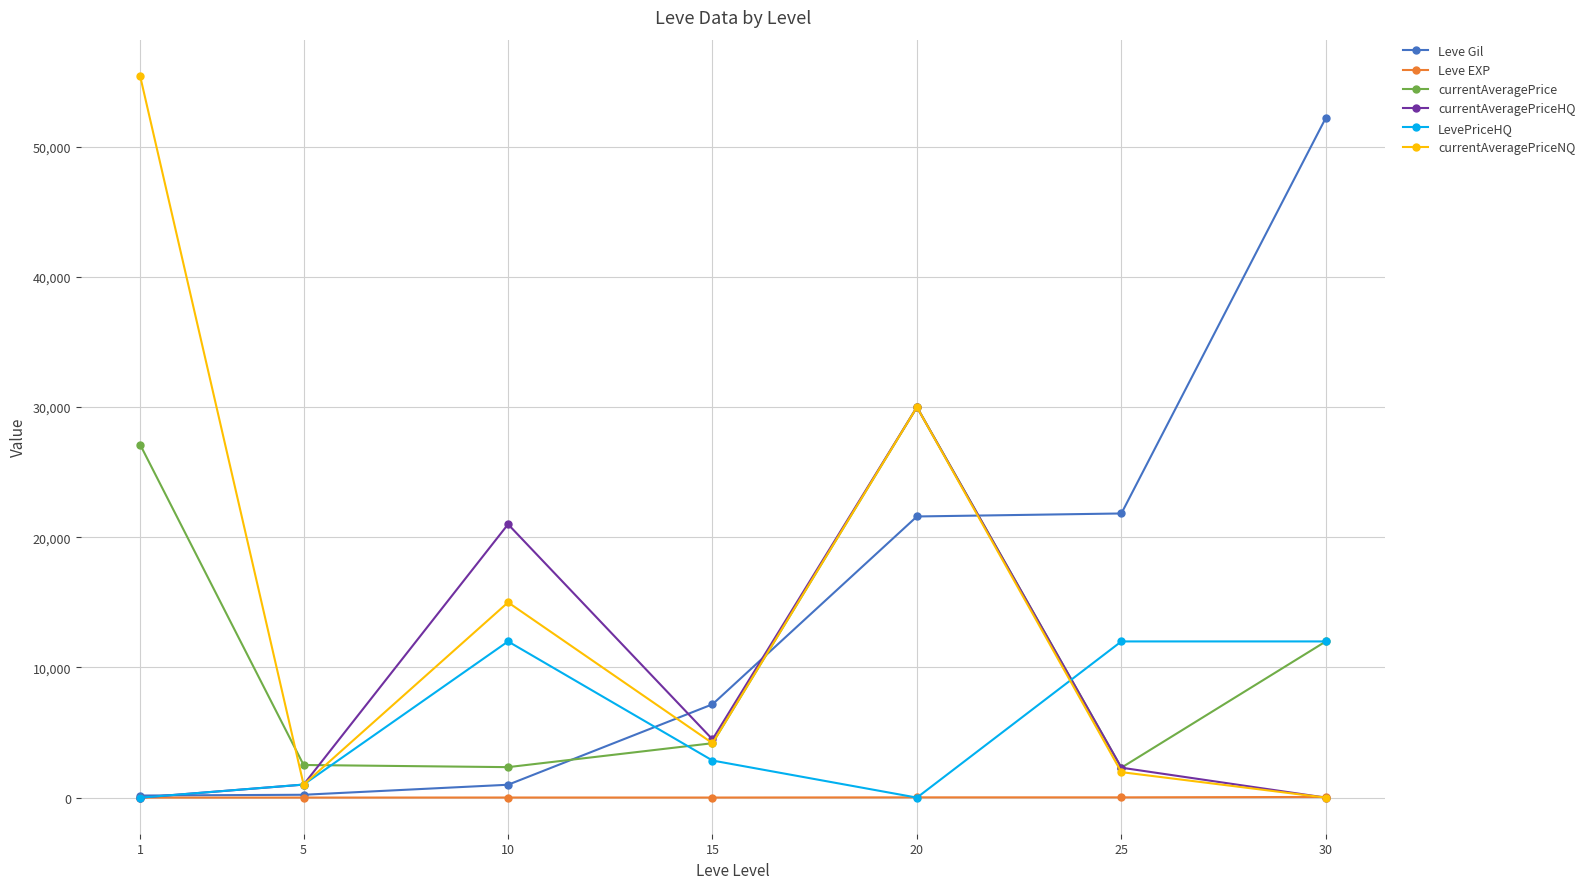

True or false: Leve EXP and currentAveragePrice intersect in this chart.

False